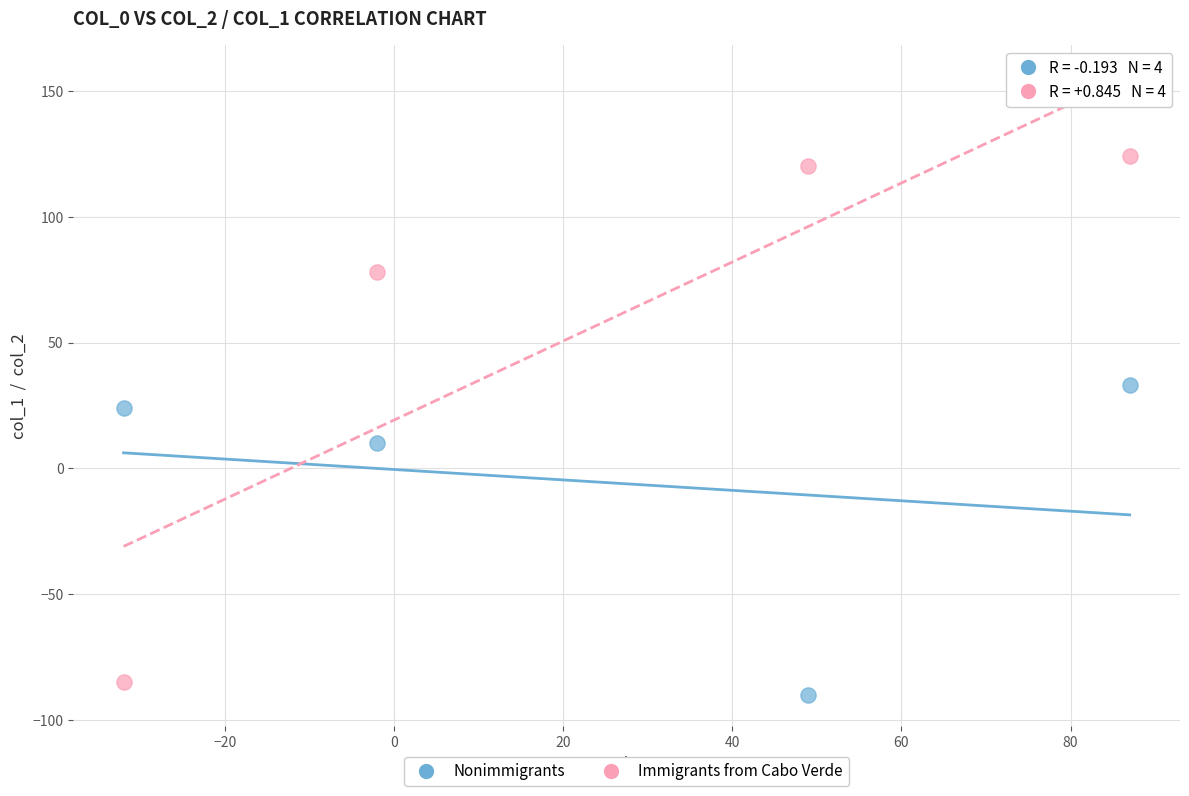

Which series has the widest spread of Y values?

Immigrants from Cabo Verde